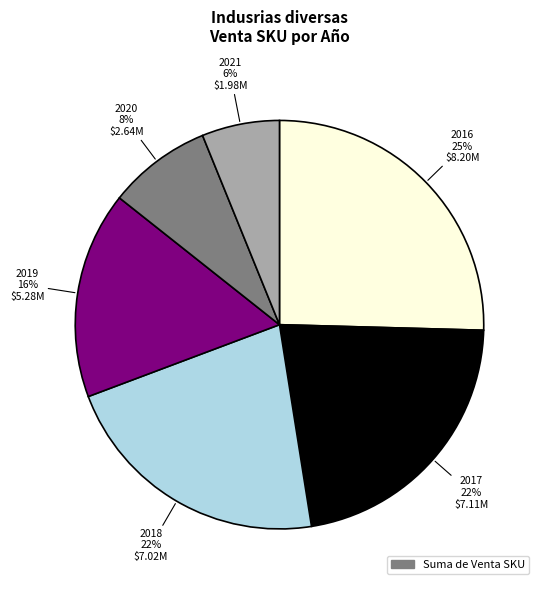

Is there a majority slice in this chart?

No